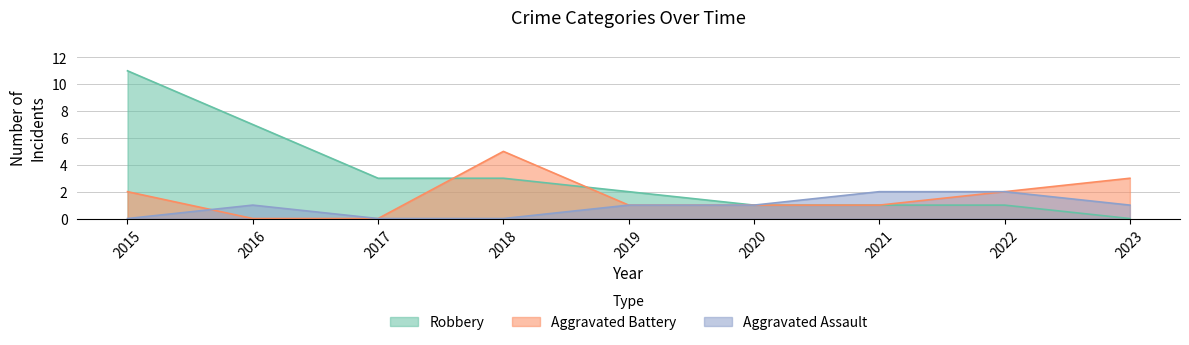

At which label is Aggravated Battery closest to 2?

2015